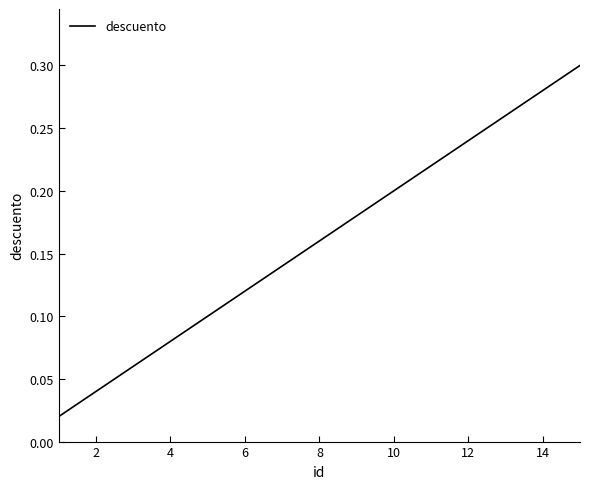

Does the chart have visible grid lines?

No